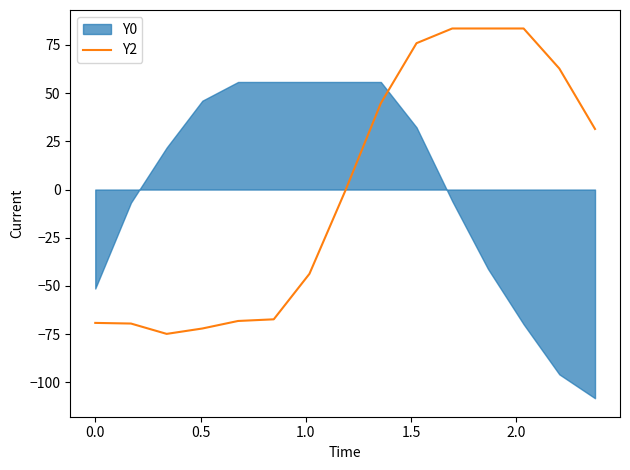

How many categories are shown in the chart?

15